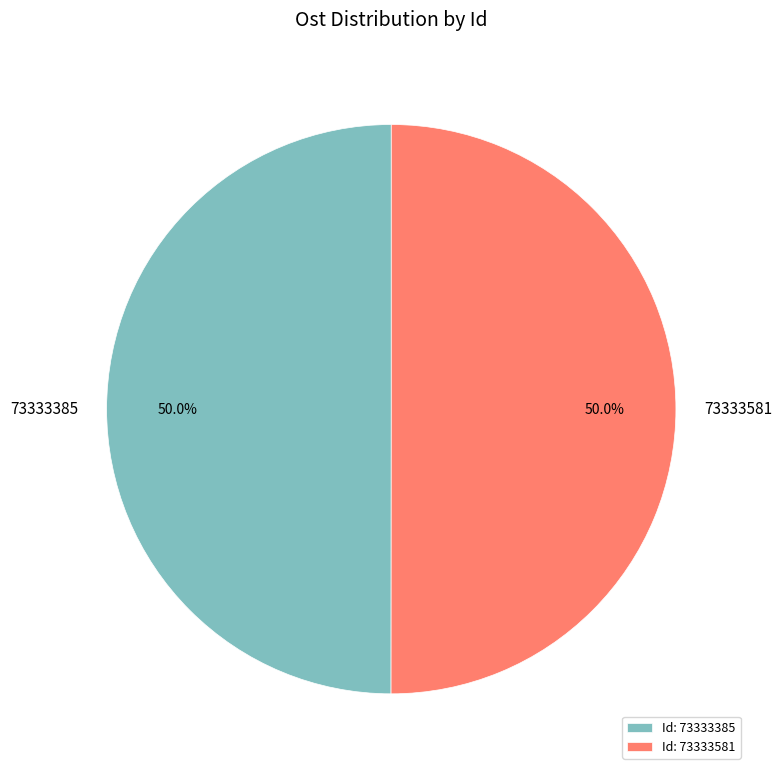

Count the number of slices in the pie.

2